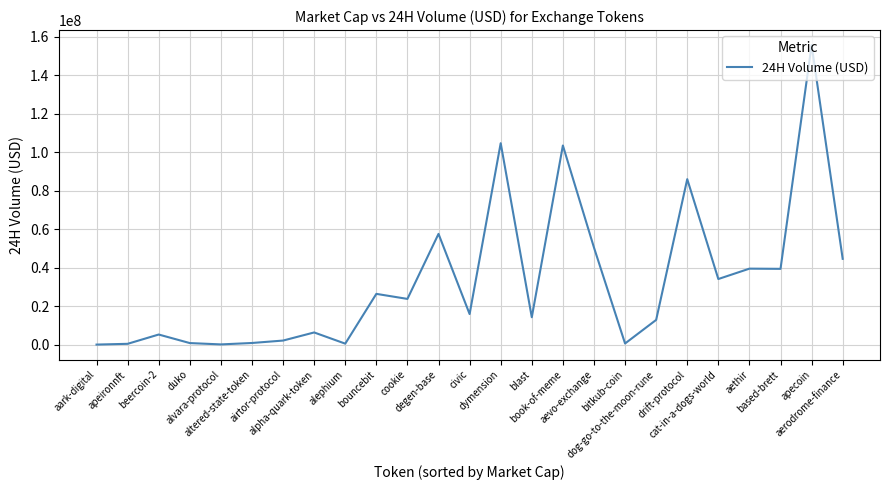

Between alpha-quark-token and bouncebit, which is larger?

bouncebit